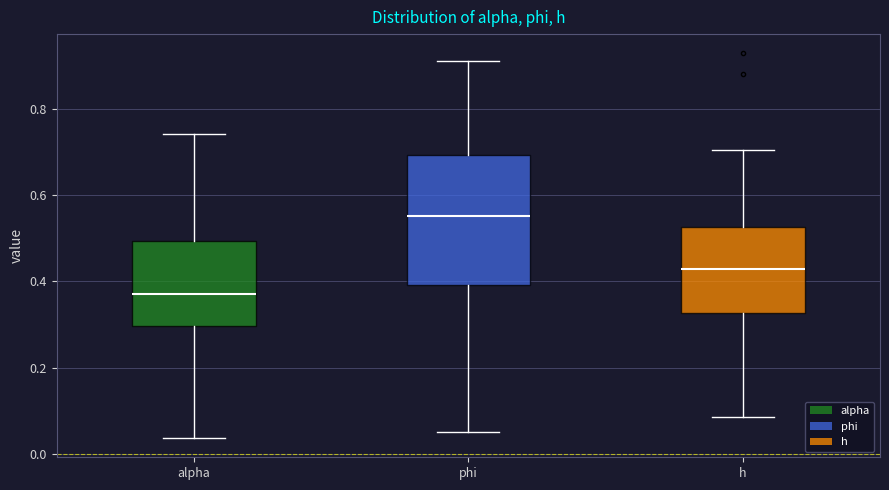

Where does the upper whisker of the box for h end on the y-axis? The values are not printed on the chart, so give them approximately, as read against the axis.

0.70